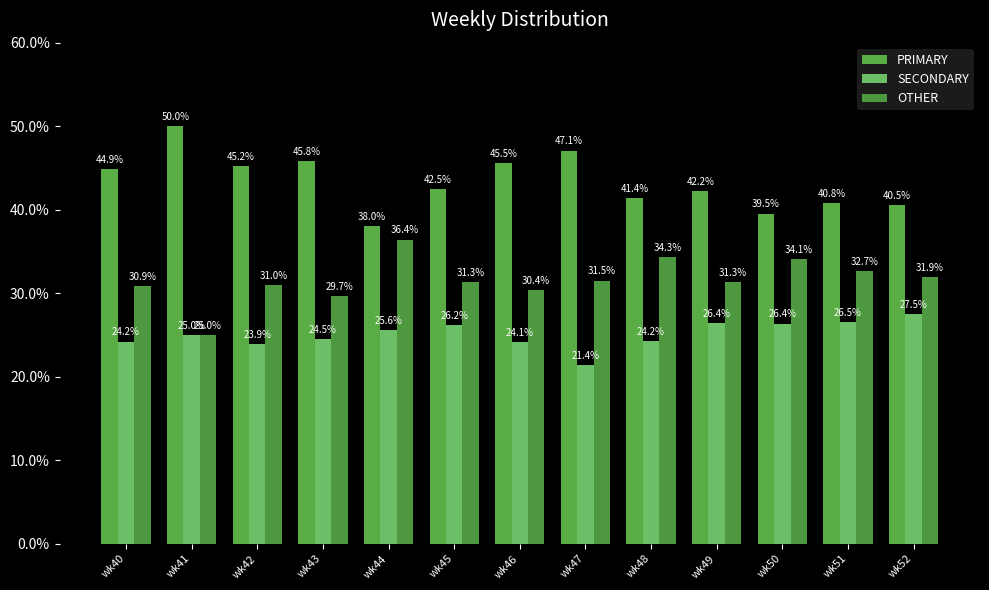

List the labels in order of PRIMARY value, largest first.

wk41, wk47, wk43, wk46, wk42, wk40, wk45, wk49, wk48, wk51, wk52, wk50, wk44